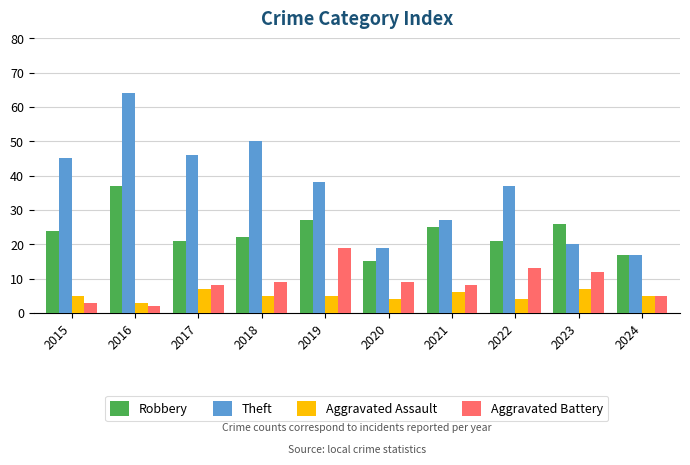

What is the greatest value displayed?

64